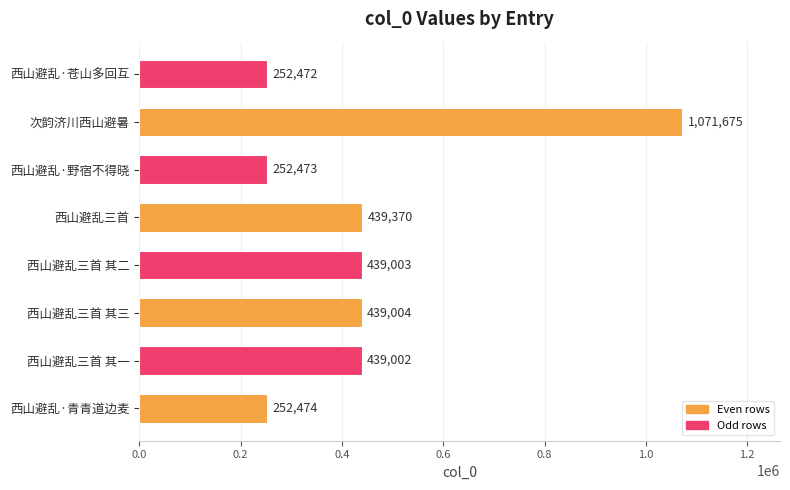

List the labels in order of value, largest first.

次韵济川西山避暑, 西山避乱三首, 西山避乱三首 其三, 西山避乱三首 其二, 西山避乱三首 其一, 西山避乱·青青道边麦, 西山避乱·野宿不得晓, 西山避乱·苍山多回互